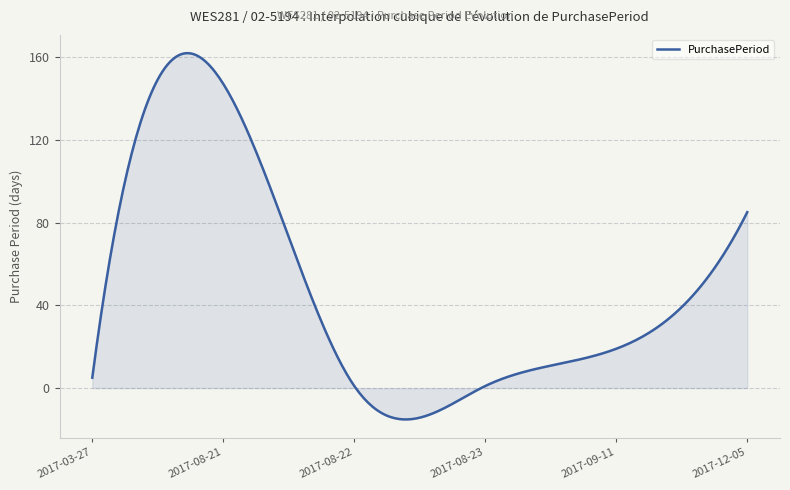

What is the greatest value displayed?

161.8